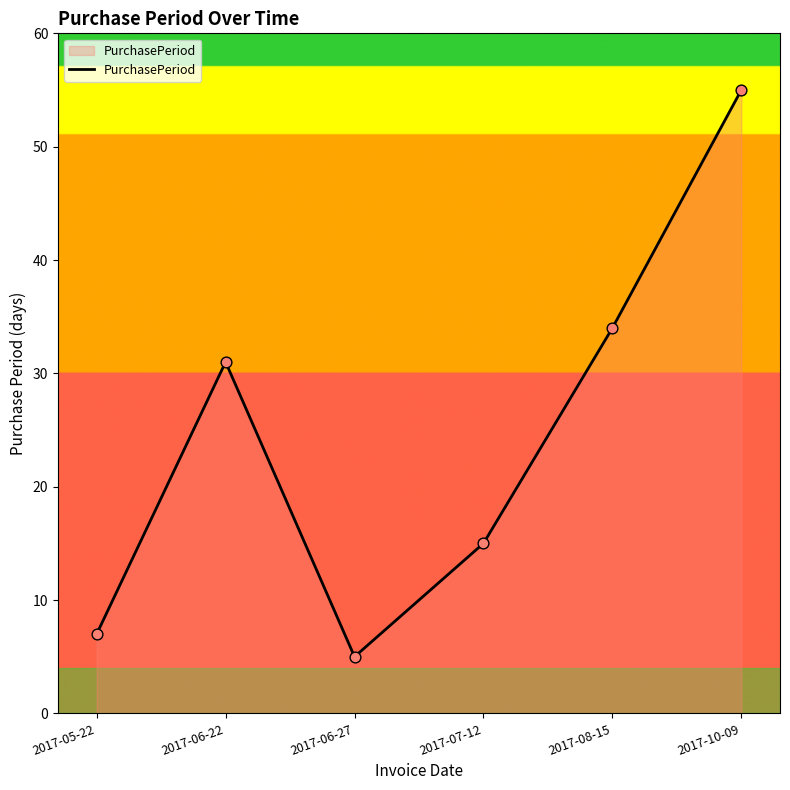

Approximately how many times larger is the value at 2017-06-27 compared to 2017-06-22?

0.2